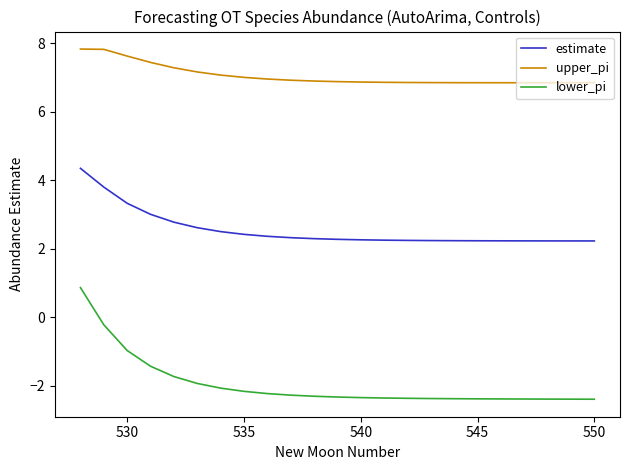

List the series in order of their peak value, highest first.

upper_pi, estimate, lower_pi